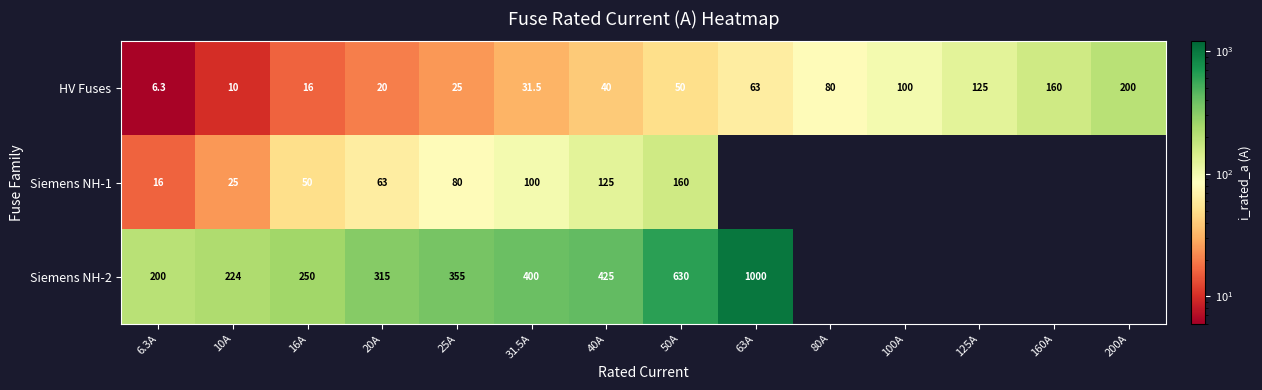

At which label does HV Fuses reach its minimum?

6.3A